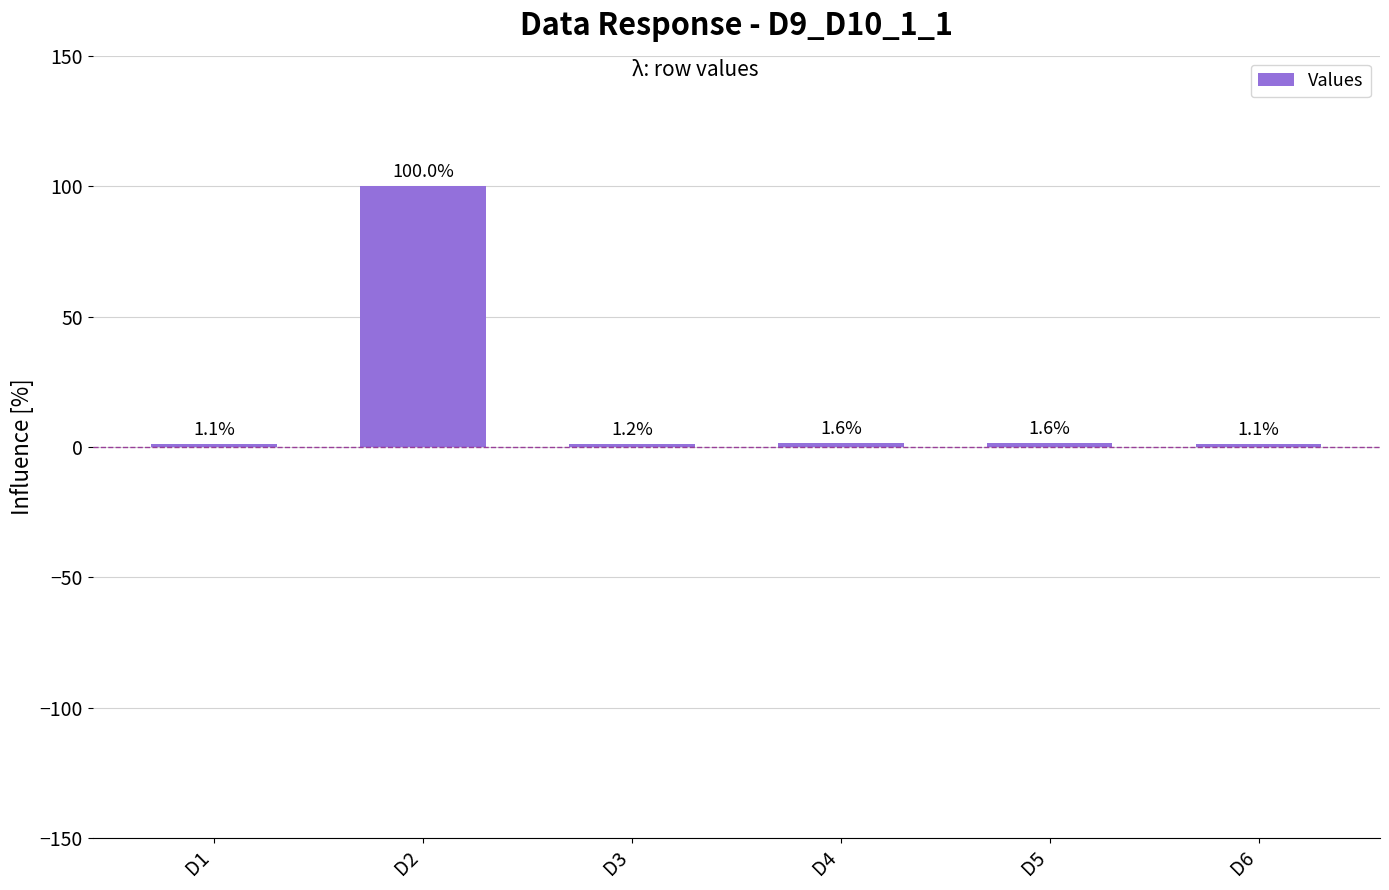

What is the value of the 4th bar from the left?

1.6